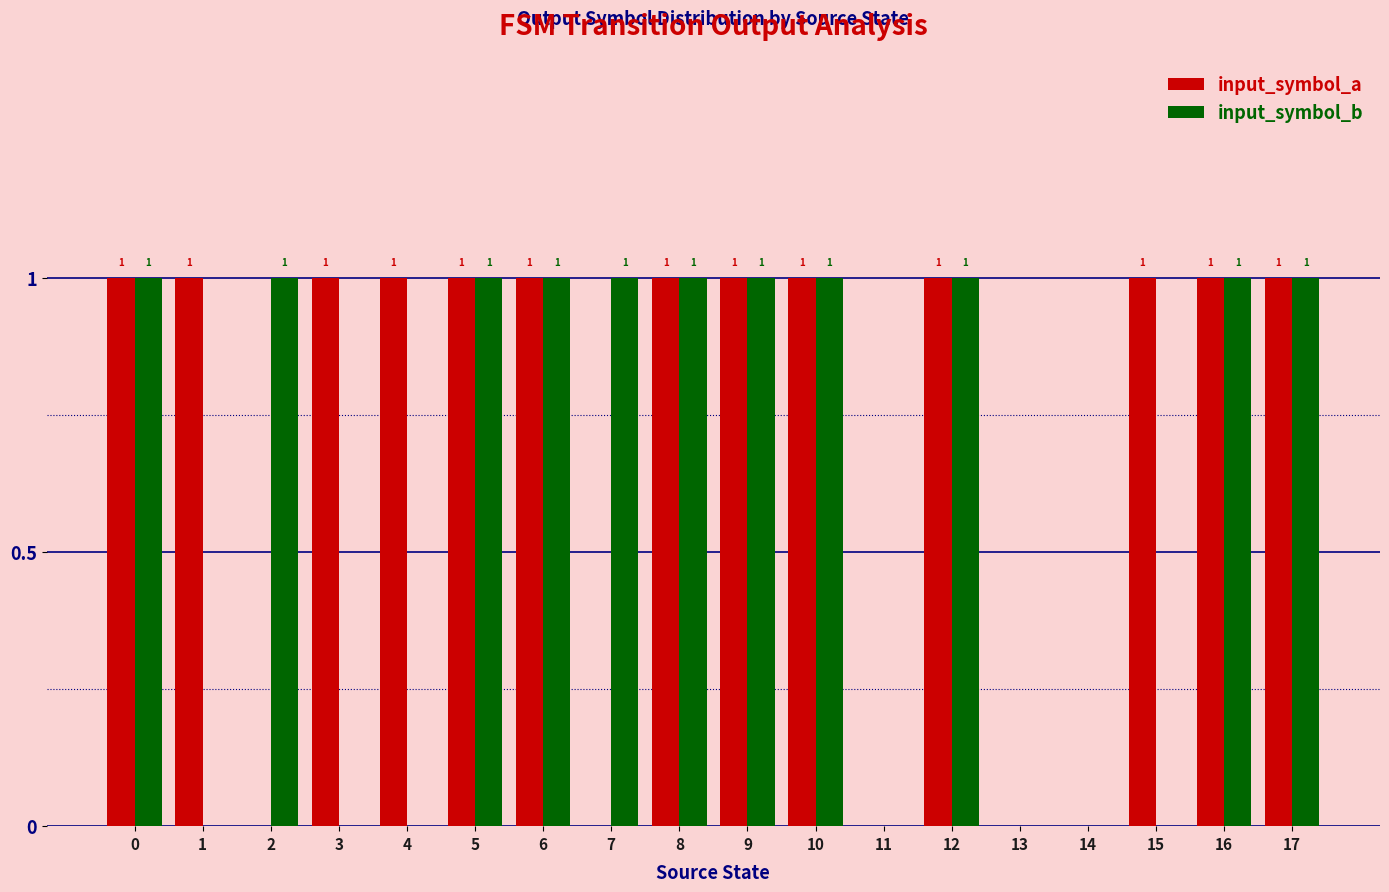

What is the total value across all series at 0?

2